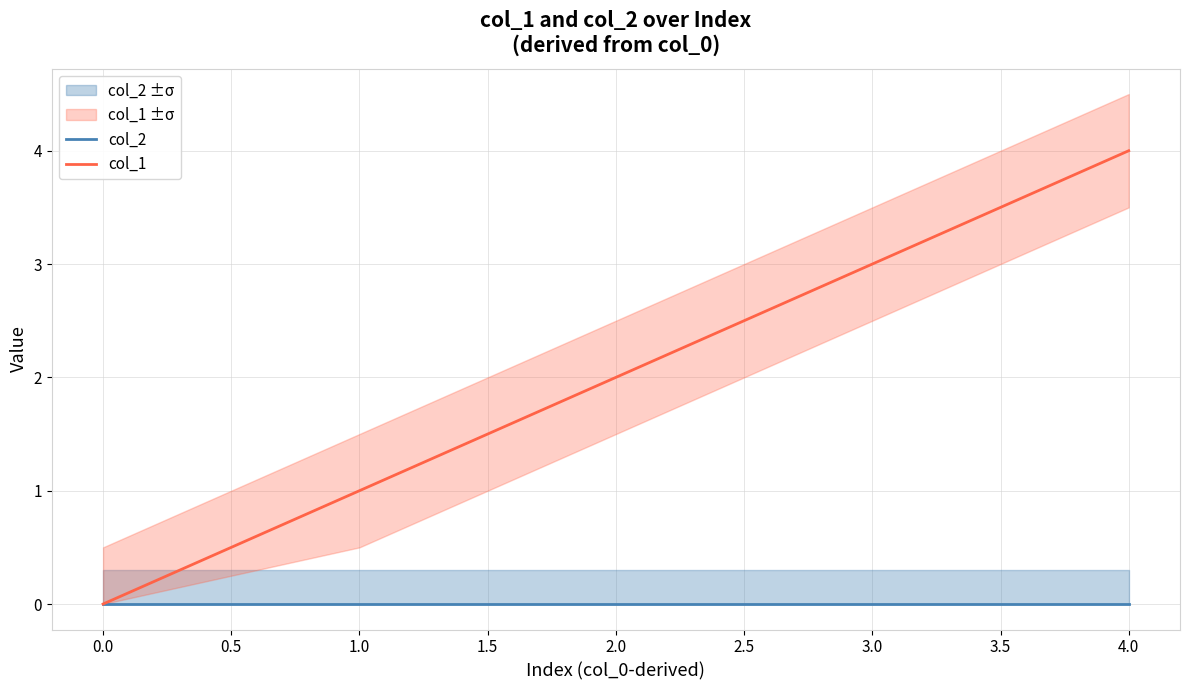

How many values in col_1 are above zero?

4